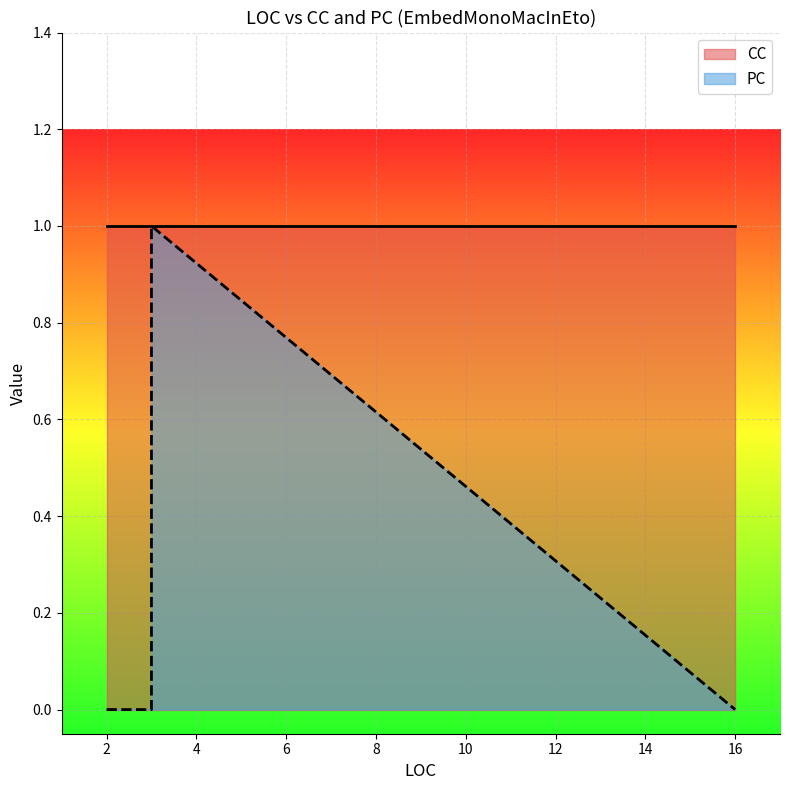

What is the value of the CC point at the 6th from the left?

1